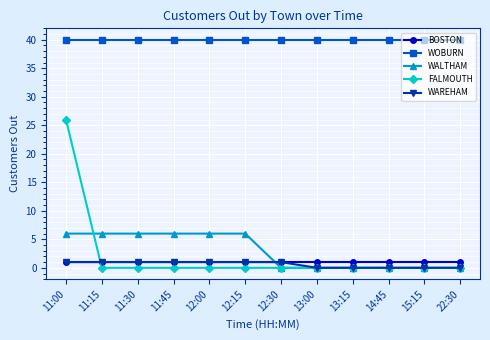

What is the difference between the highest and lowest values at 12:00?

40